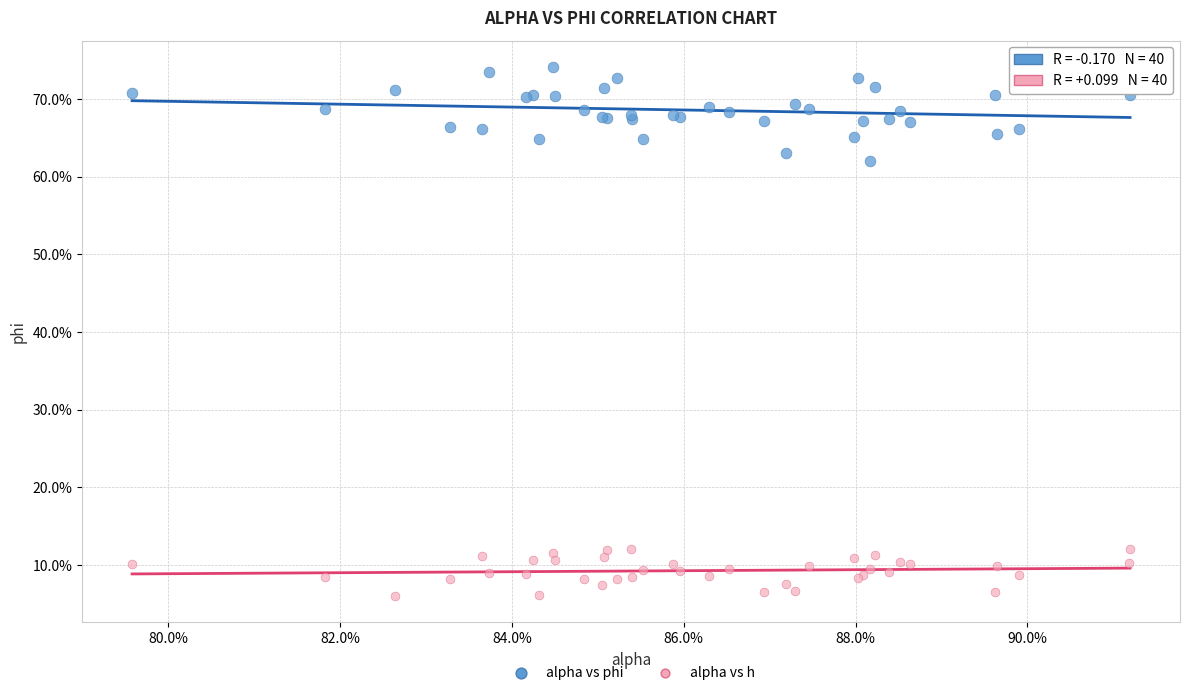

What are all the series names shown in the legend?

alpha vs phi, alpha vs h